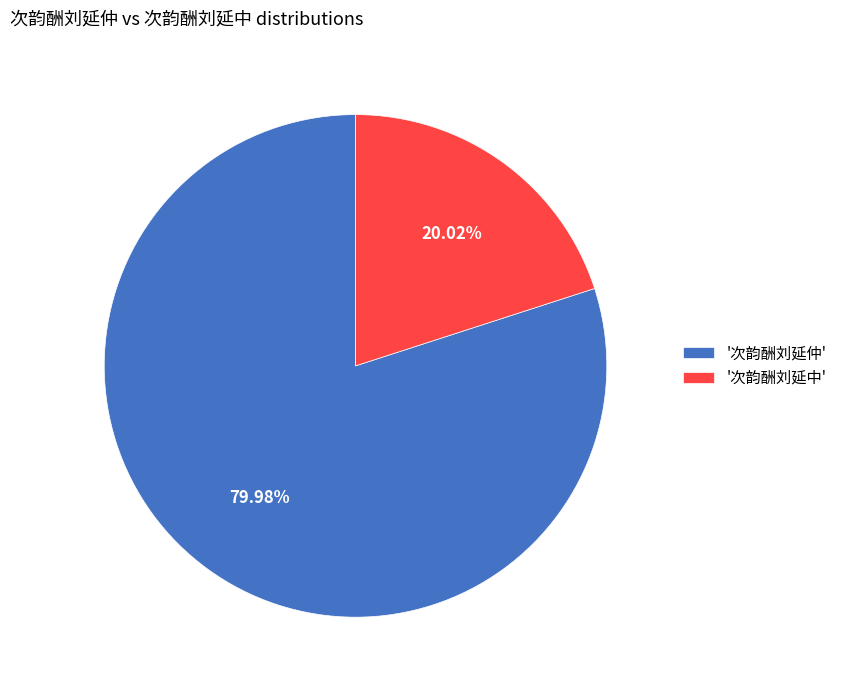

Is there any slice that represents more than half of the pie?

Yes